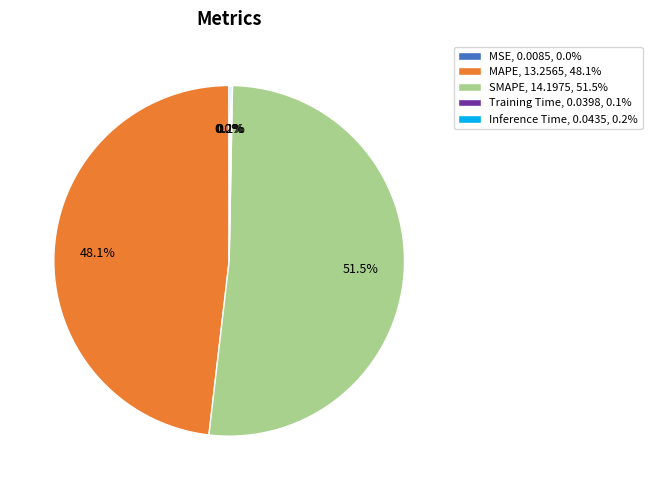

Is MAPE, 13.2565, 48.1% the majority of the pie?

No